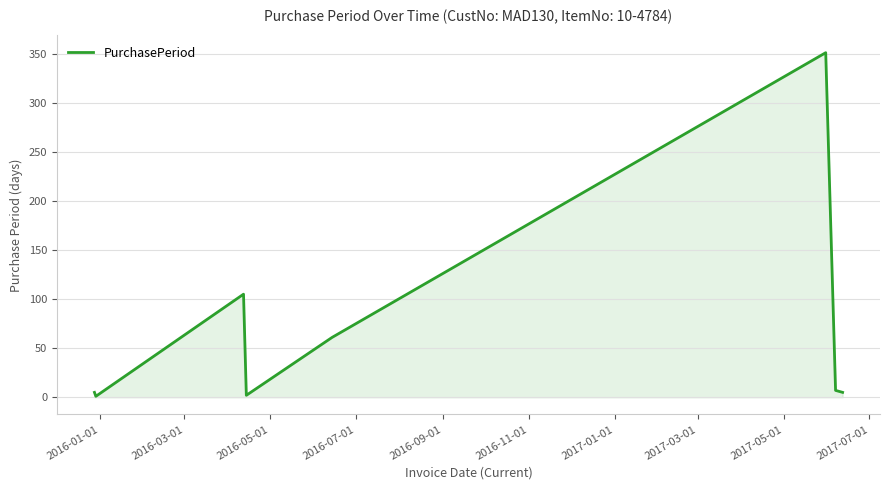

What is the difference between the second highest and second lowest values?

103